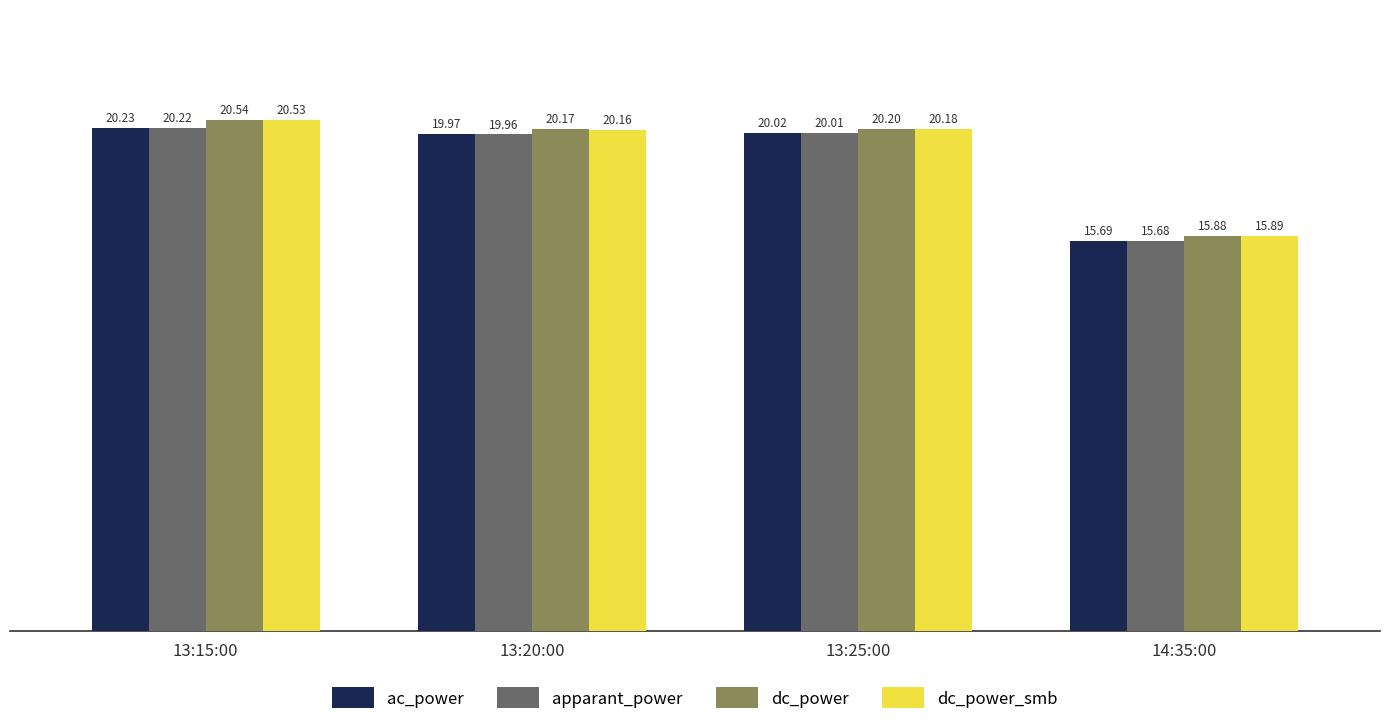

List the labels in order of dc_power_smb value, smallest first.

14:35:00, 13:20:00, 13:25:00, 13:15:00